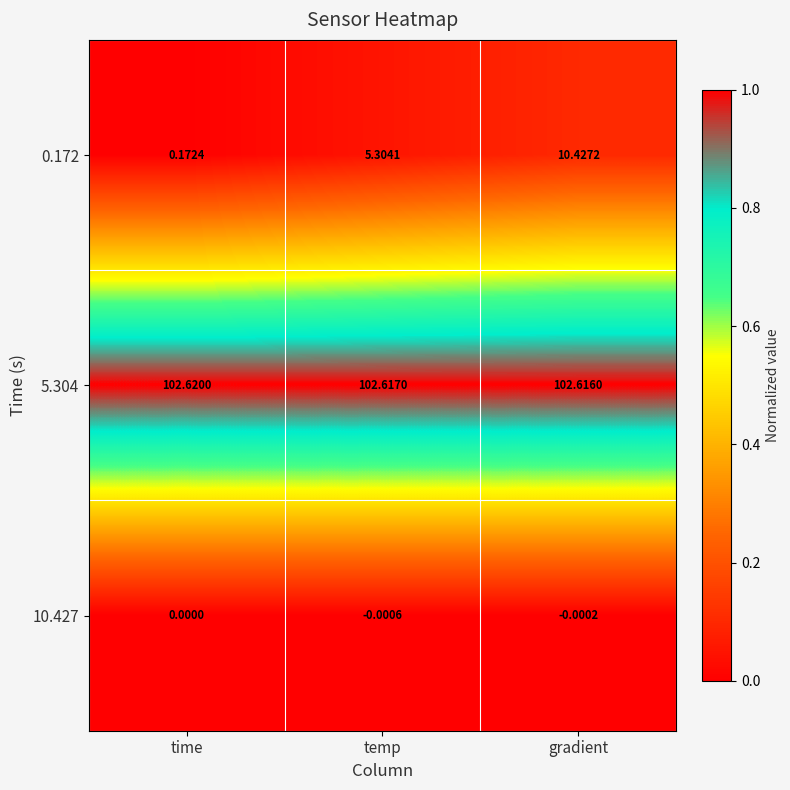

Where does the 0.172 series first go above 5?

temp